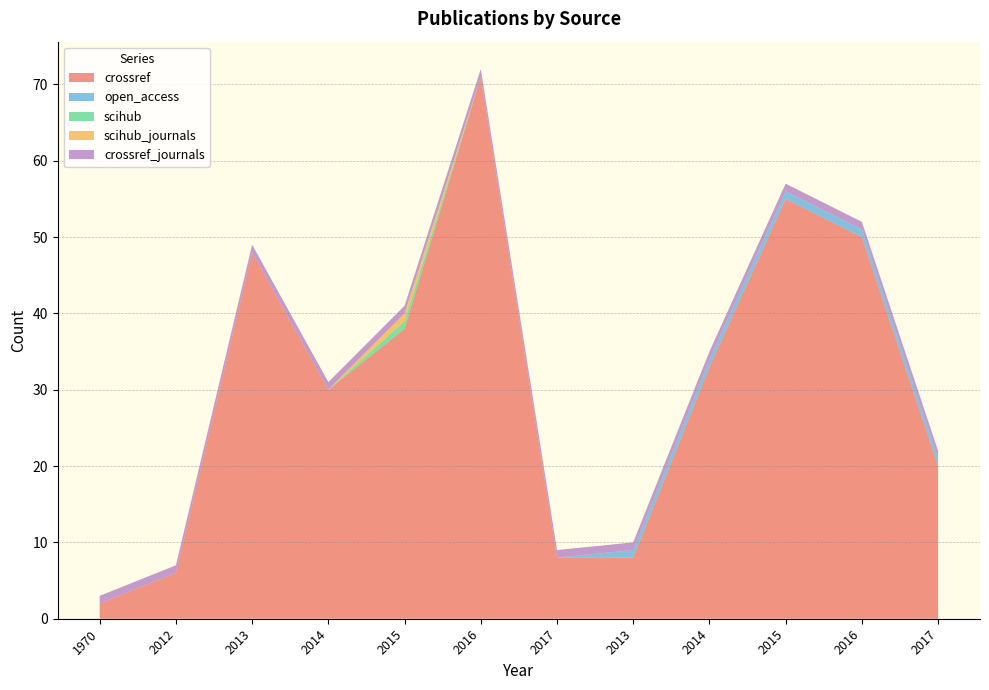

Reading left to right, extract all data points from this chart.

crossref: 1970=2	2012=6	2013=48	2014=30	2015=38	2016=71	2017=8	2013=8	2014=33	2015=55	2016=50	2017=20
open_access: 1970=0	2012=0	2013=0	2014=0	2015=0	2016=0	2017=0	2013=1	2014=1	2015=1	2016=1	2017=1
scihub: 1970=0	2012=0	2013=0	2014=0	2015=1	2016=0	2017=0	2013=0	2014=0	2015=0	2016=0	2017=0
scihub_journals: 1970=0	2012=0	2013=0	2014=0	2015=1	2016=0	2017=0	2013=0	2014=0	2015=0	2016=0	2017=0
crossref_journals: 1970=1	2012=1	2013=1	2014=1	2015=1	2016=1	2017=1	2013=1	2014=1	2015=1	2016=1	2017=1